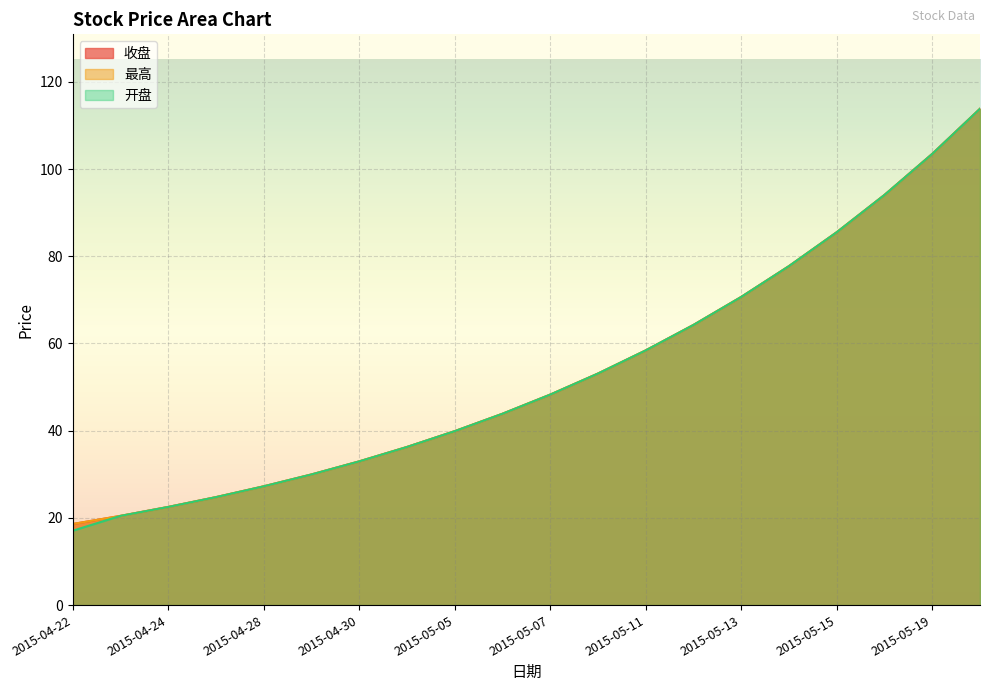

What is the label of the 16th point from the right?

2015-04-28